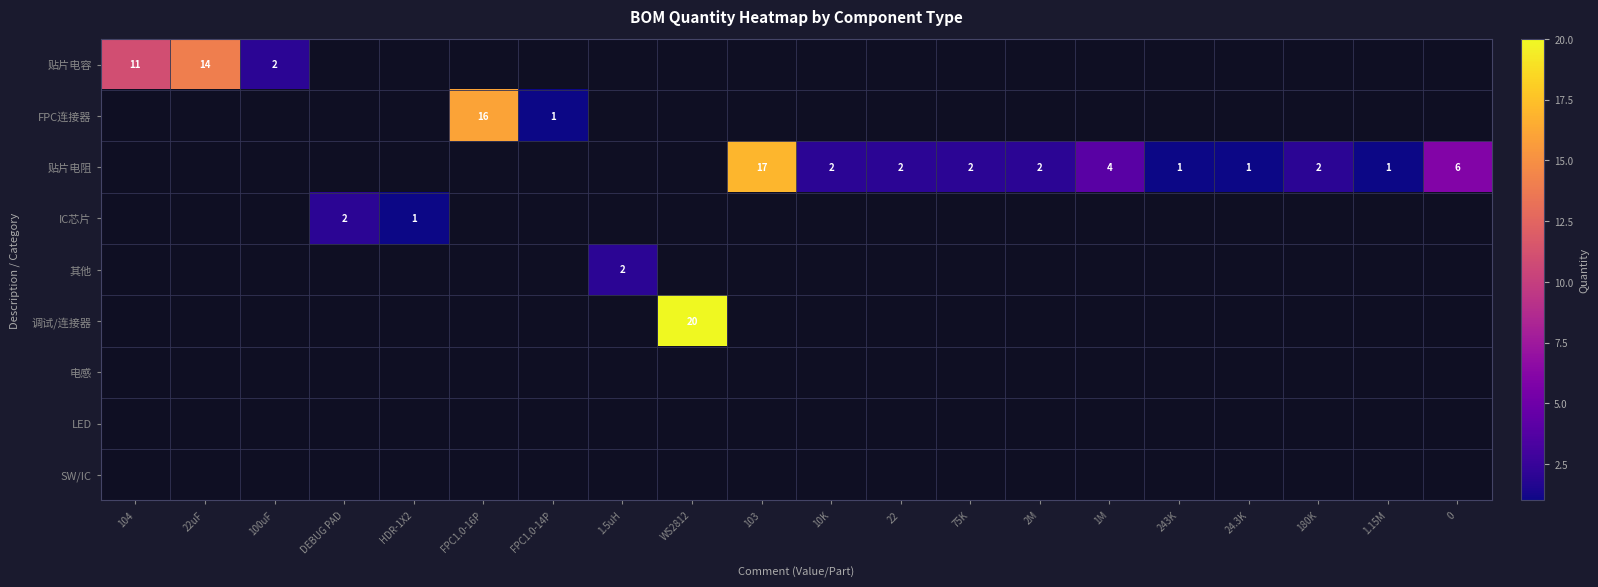

Is the value of 贴片电阻 at 1.15M greater than the value of 贴片电容 at 100uF?

No